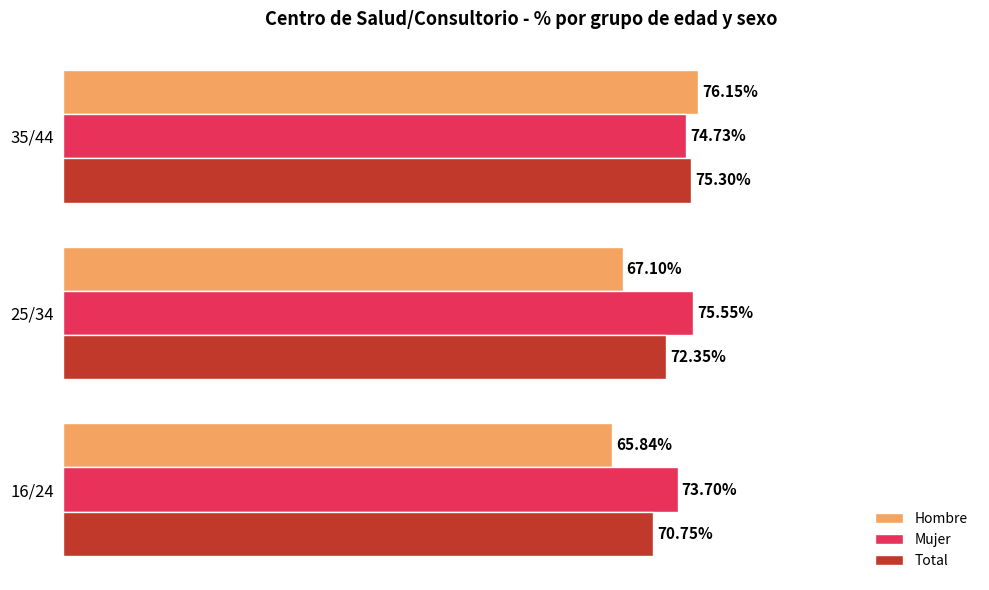

At which category is the sum across all series the highest?

35/44